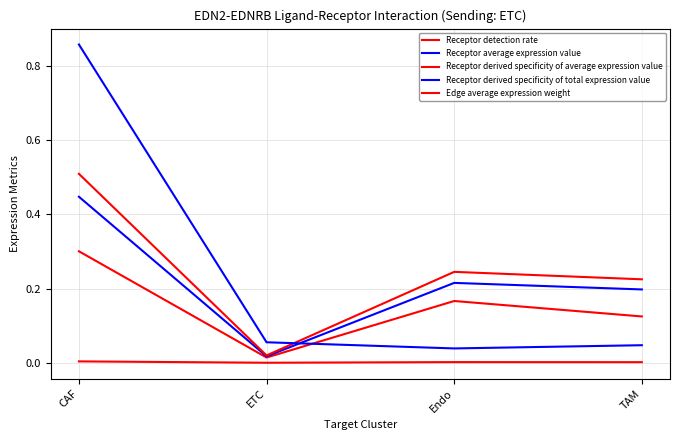

Between ETC and TAM, which is larger?

TAM